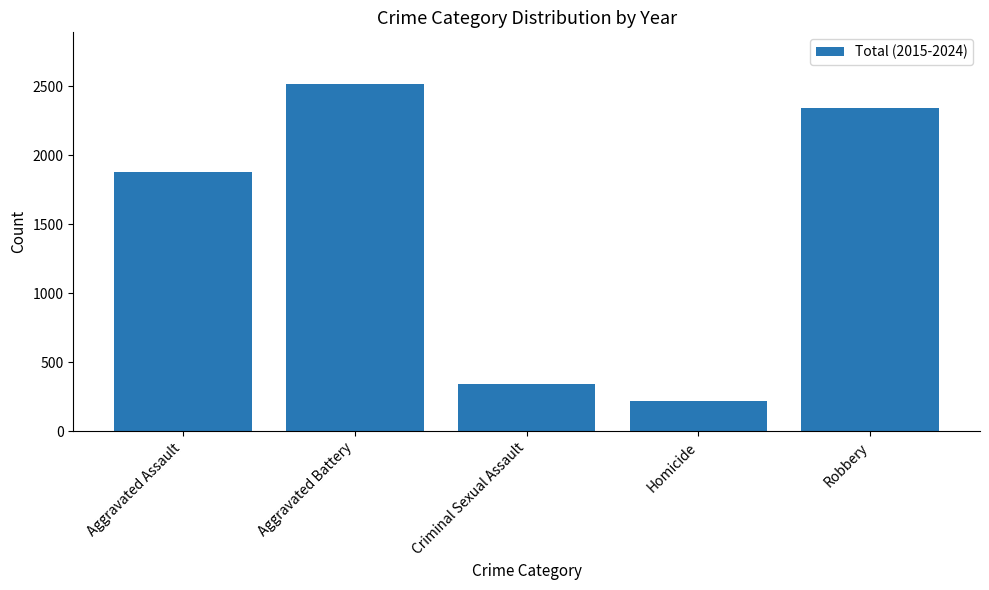

Reading left to right, list all the values displayed in this chart.

1882	2514	341	222	2340